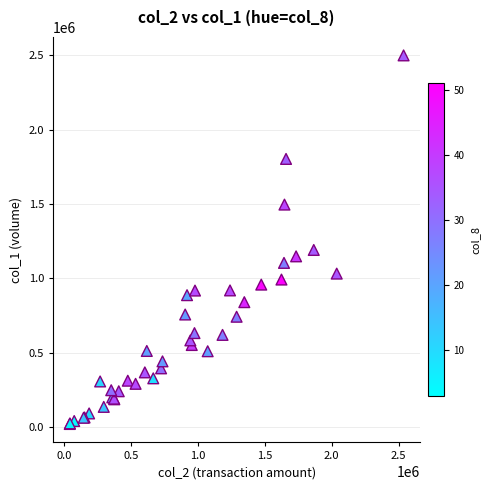

What Y value in the scatter plot is closest to 1260000?

1191000